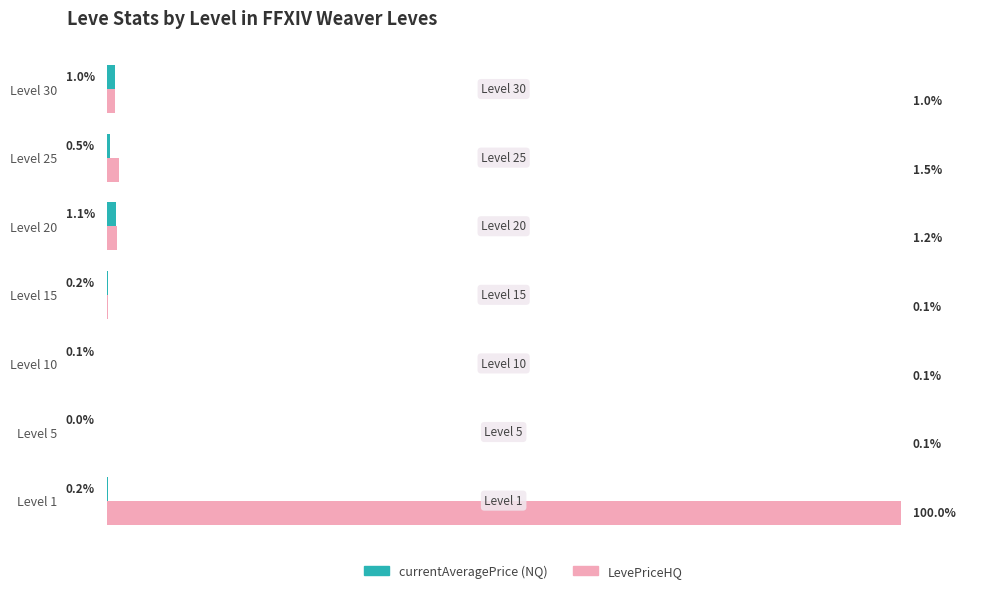

At which category is the sum across all series the highest?

Level 1